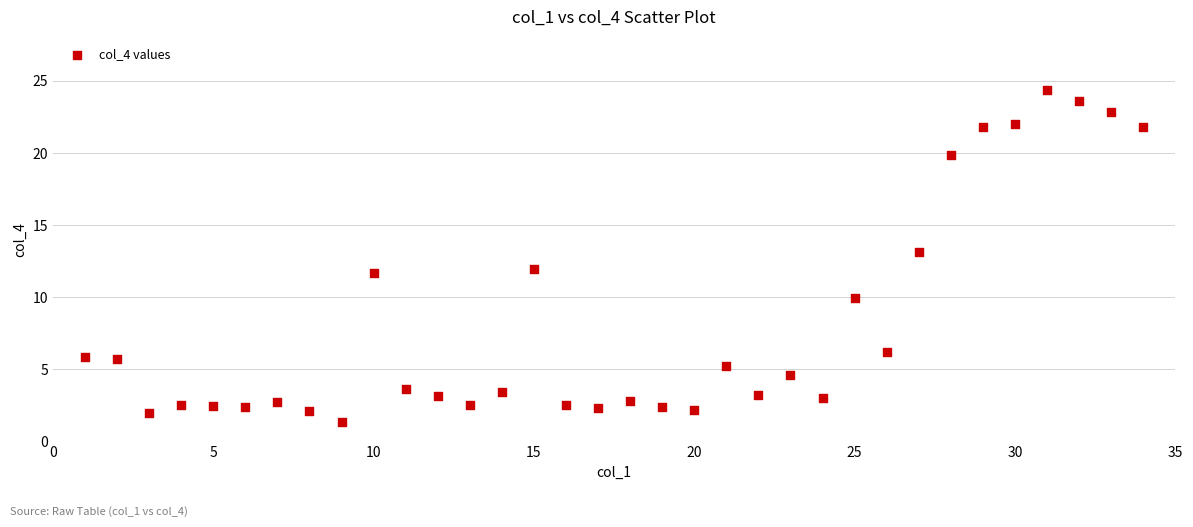

What is the range of X values (max minus min)?

33.0